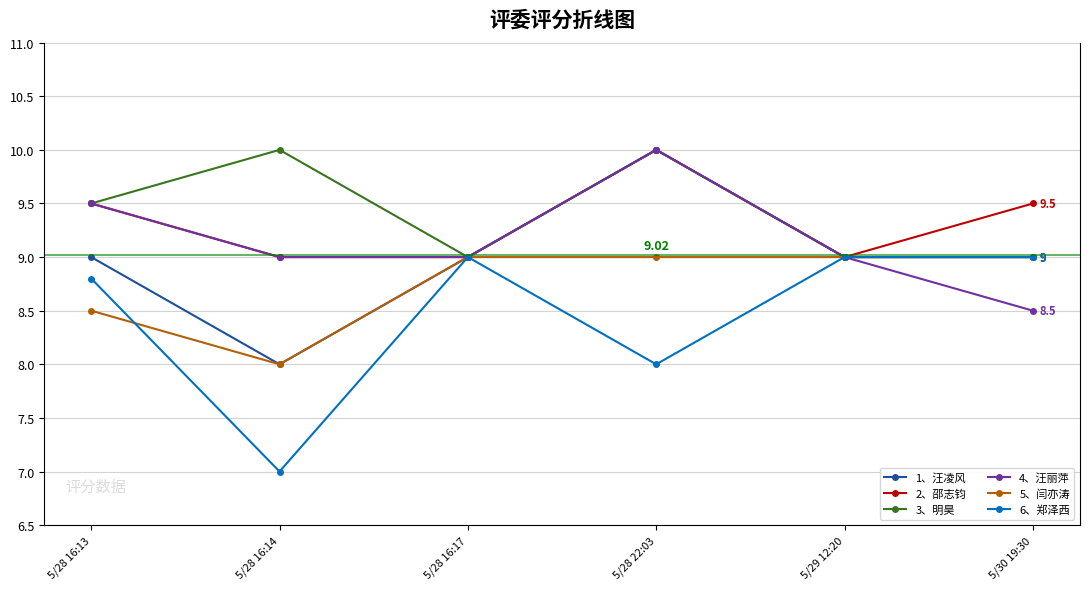

What is the maximum value shown in the chart?

10.0